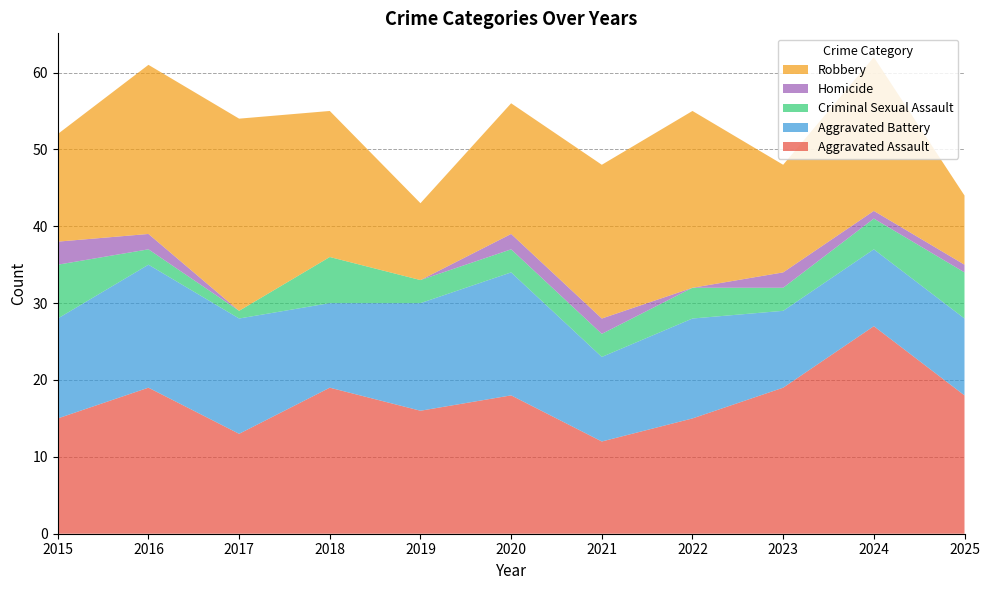

Reading left to right, what are all the values shown in this chart?

Aggravated Assault: 15	19	13	19	16	18	12	15	19	27	18
Aggravated Battery: 13	16	15	11	14	16	11	13	10	10	10
Criminal Sexual Assault: 7	2	1	6	3	3	3	4	3	4	6
Homicide: 3	2	0	0	0	2	2	0	2	1	1
Robbery: 14	22	25	19	10	17	20	23	14	20	9